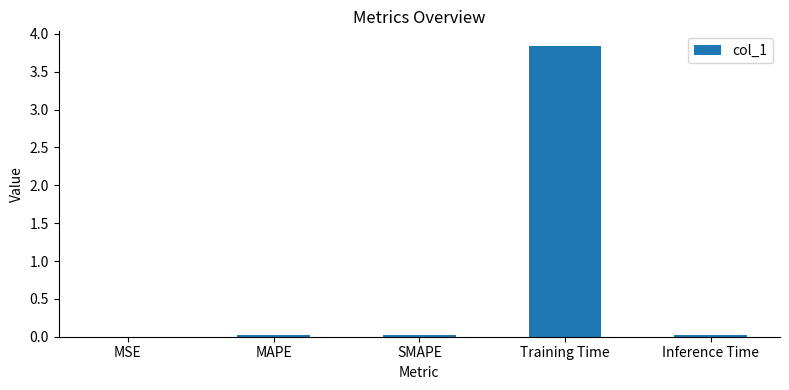

The chart shows a value of 0.0 at MAPE. True or false?

True